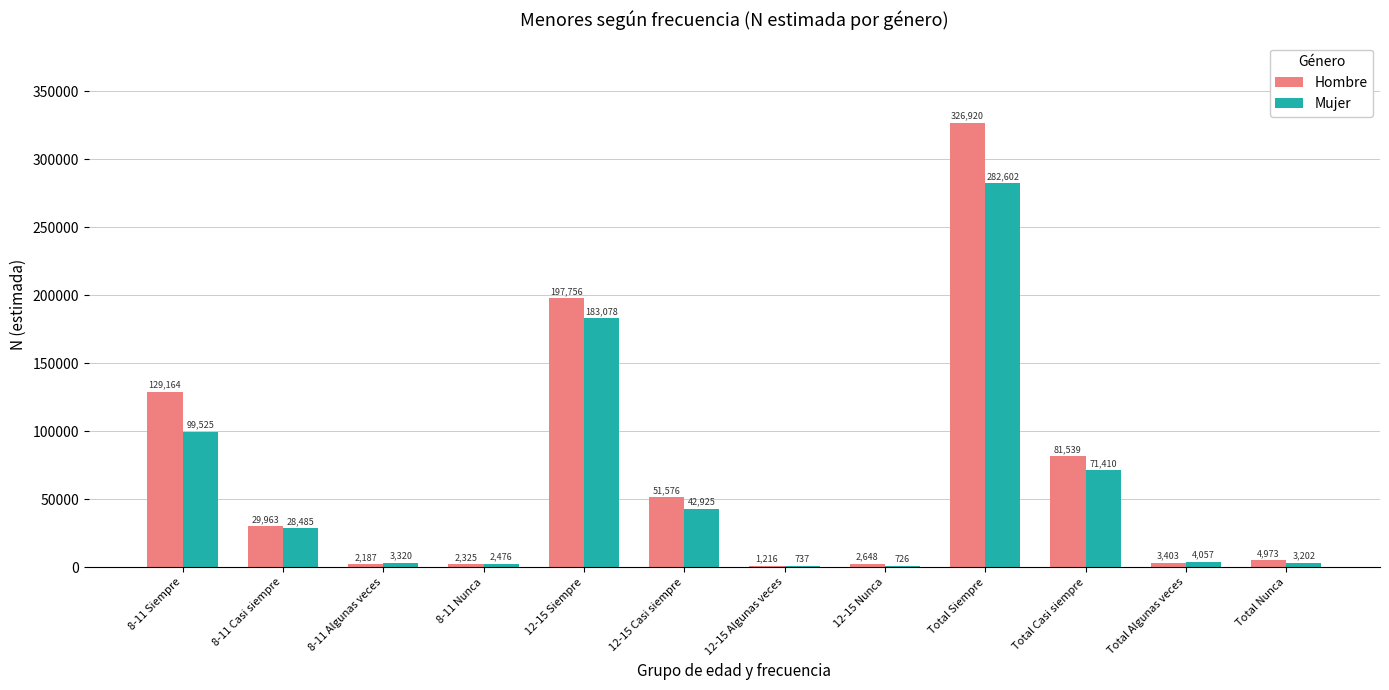

At which category is the sum across all series the highest?

Total Siempre